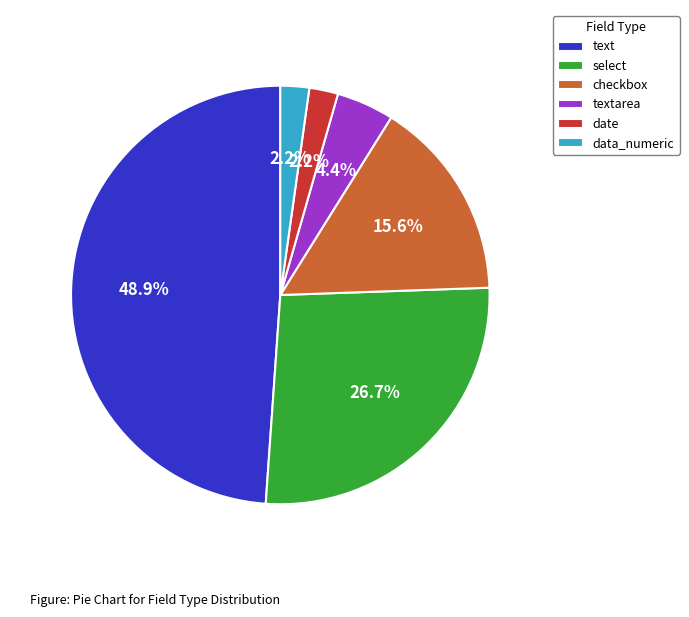

To the nearest percent, what portion does textarea represent?

4%